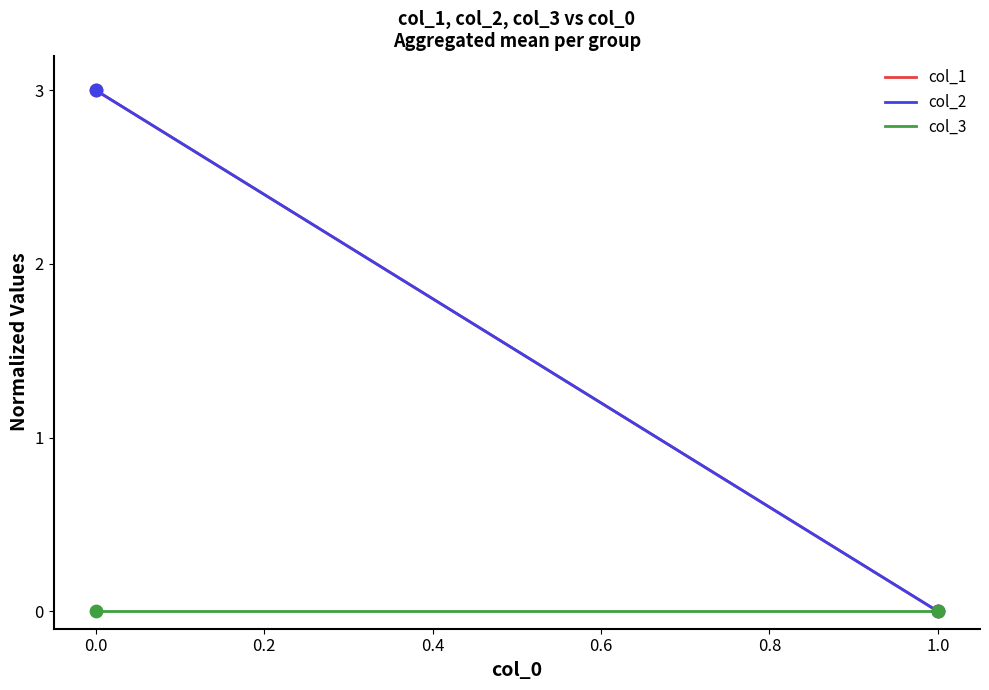

Which series has the widest spread of Y values?

col_1